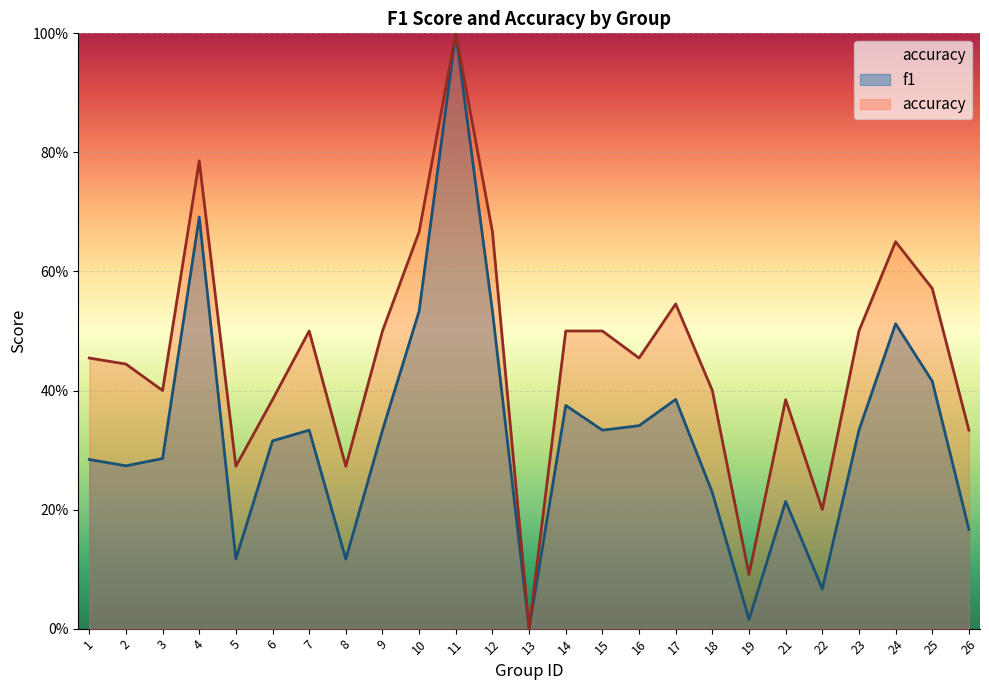

What is the spread (max minus min) of values at 26?

0.2